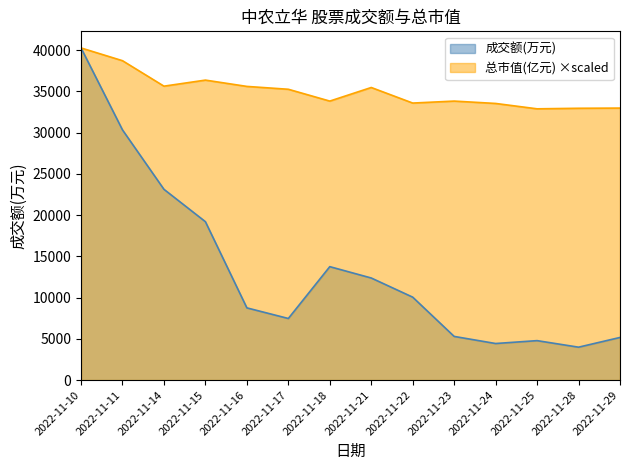

The value of 总市值(亿元) at 2022-11-10 is 21801.5. True or false?

False